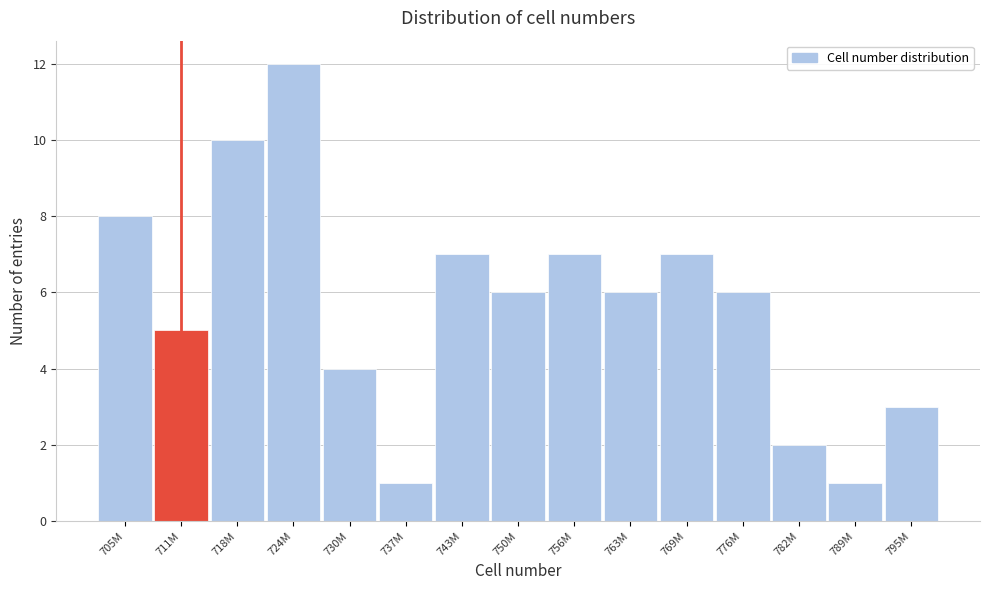

Reading left to right, list all the values displayed in this chart.

705M=8	711M=5	718M=10	724M=12	730M=4	737M=1	743M=7	750M=6	756M=7	763M=6	769M=7	776M=6	782M=2	789M=1	795M=3